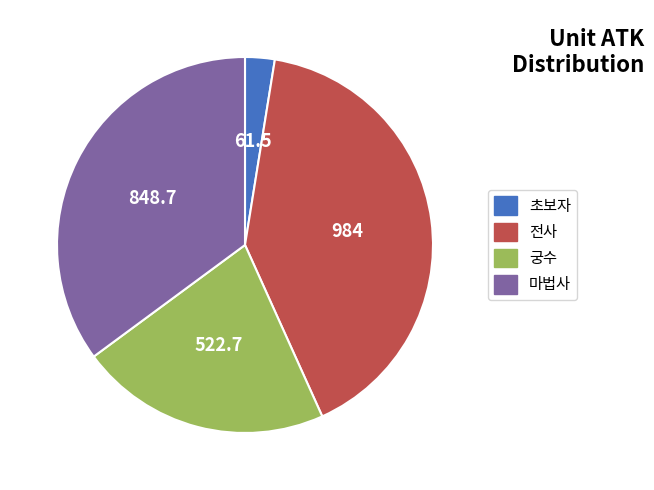

Approximately how many times larger is the value at 궁수 compared to 초보자?

8.5